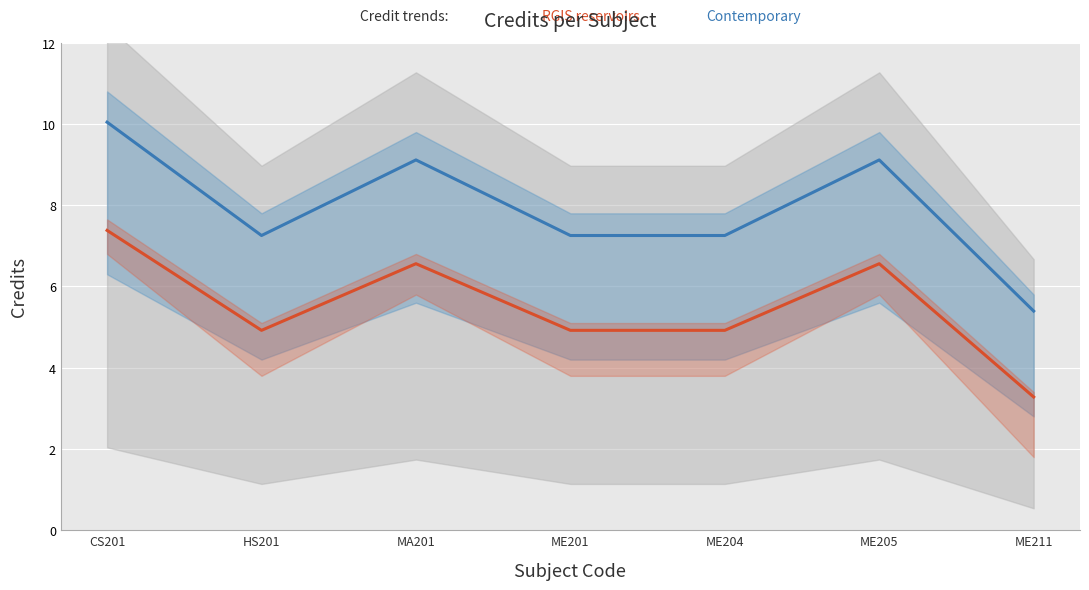

Which category has the lowest value in the RGIS reservoirs series?

ME211